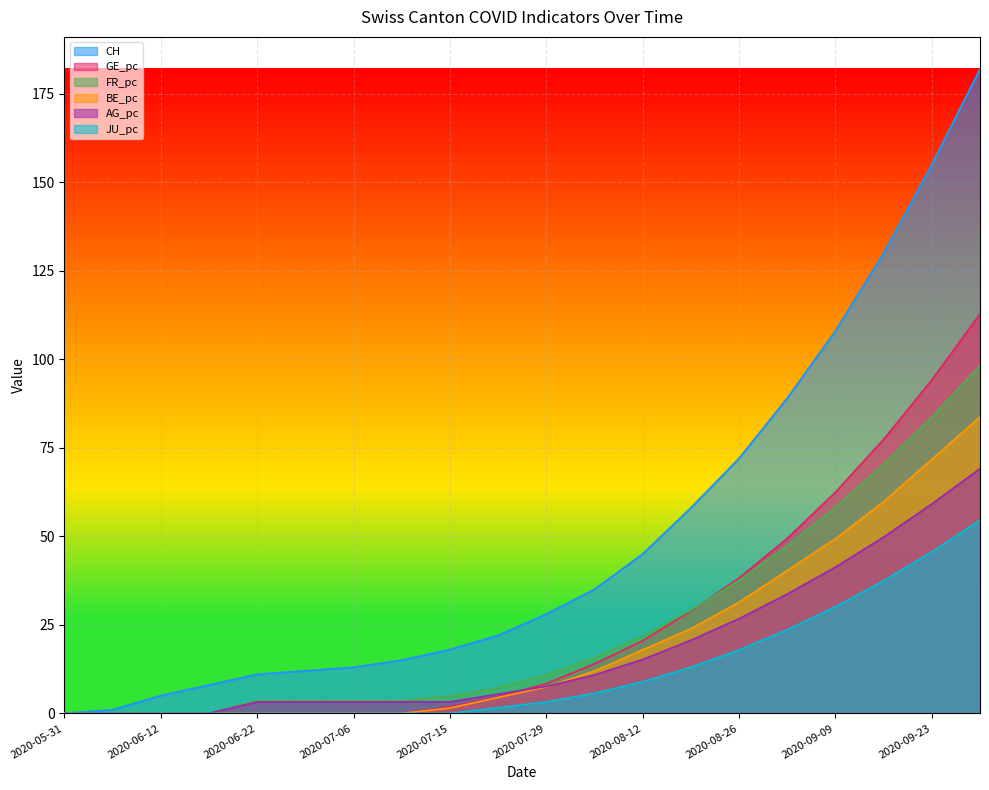

How many lines are shown in the chart?

6